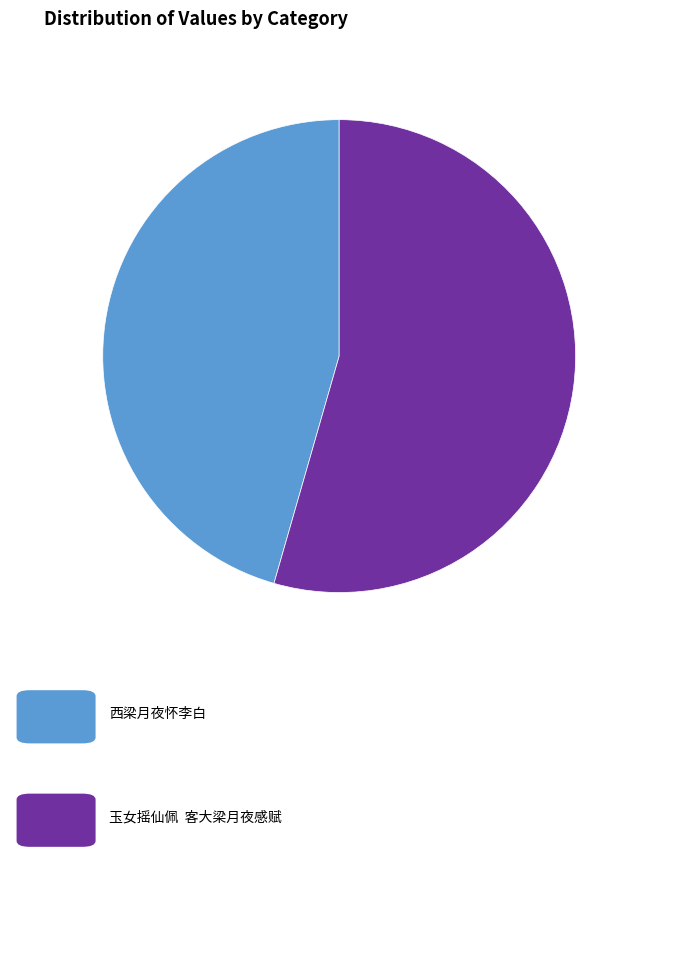

How many slices are in this pie chart?

2